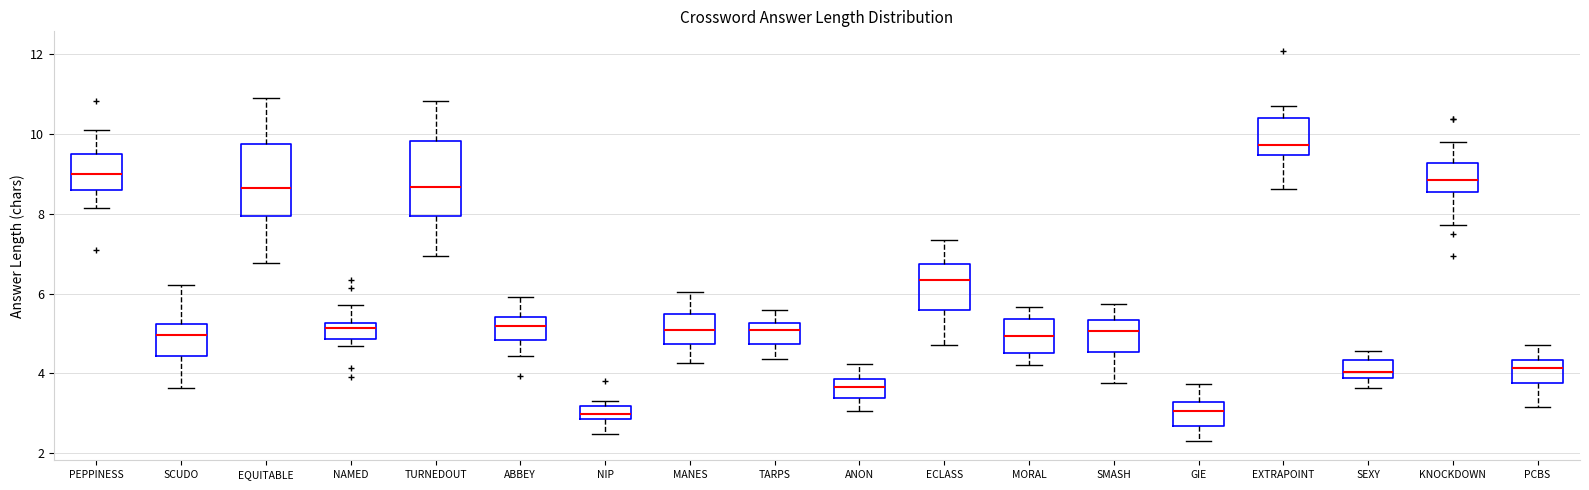

Where does the median line of the box for PCBS sit on the y-axis? The values are not printed on the chart, so give them approximately, as read against the axis.

4.2